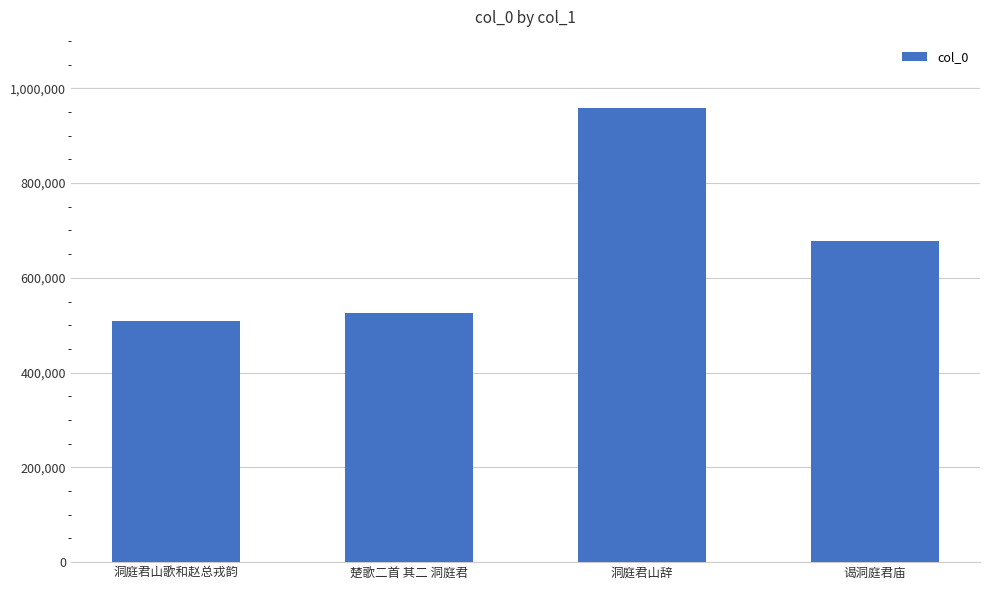

What is the change in value from 楚歌二首 其二 洞庭君 to 洞庭君山辞?

+434030